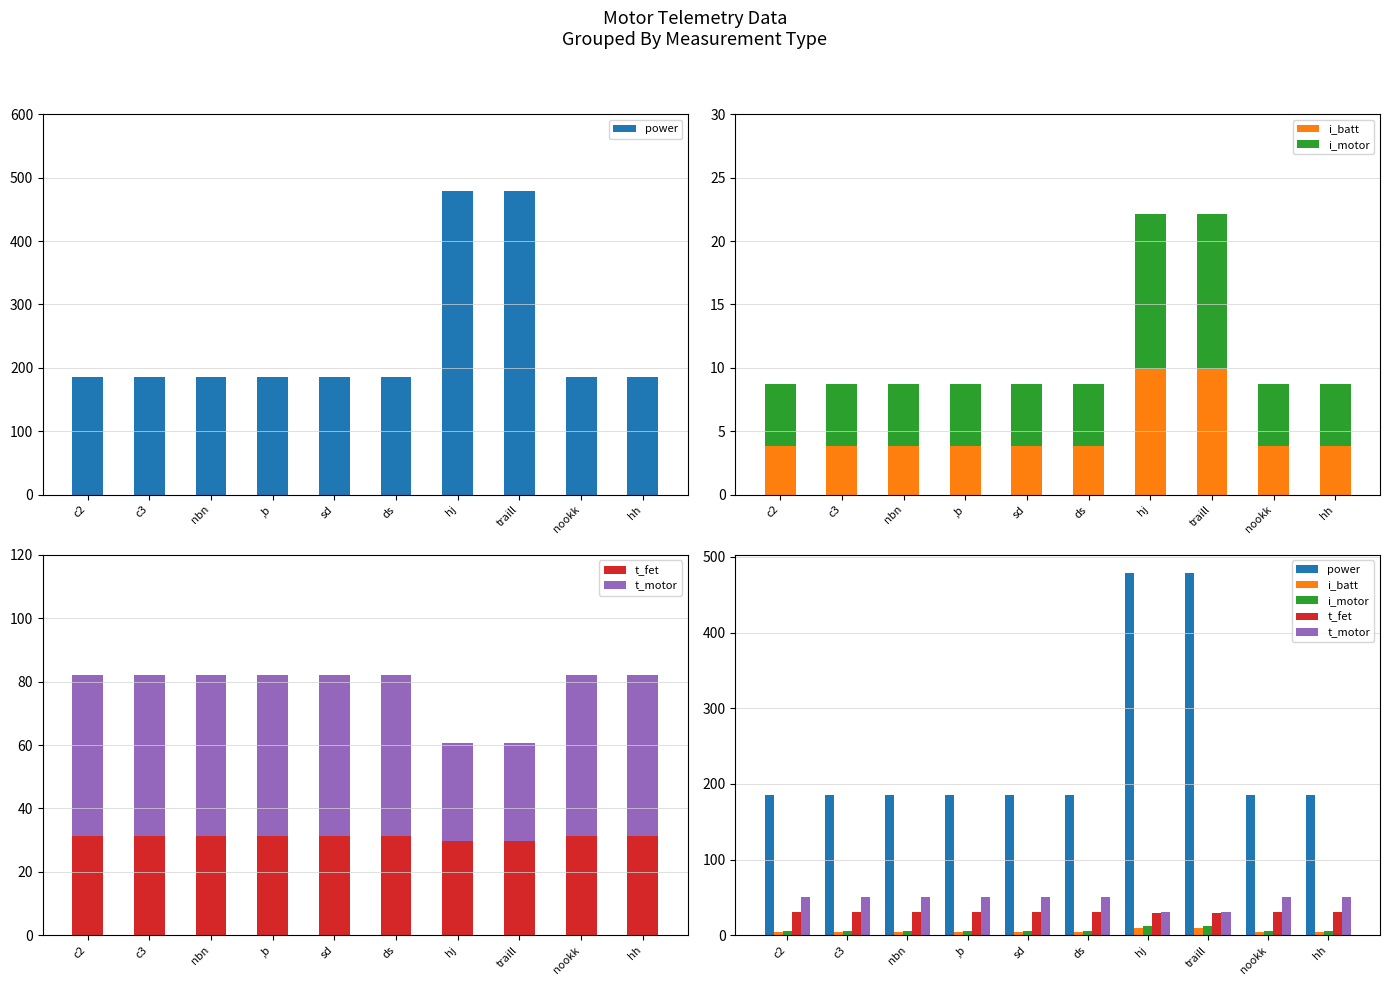

How many series are shown in this chart?

5